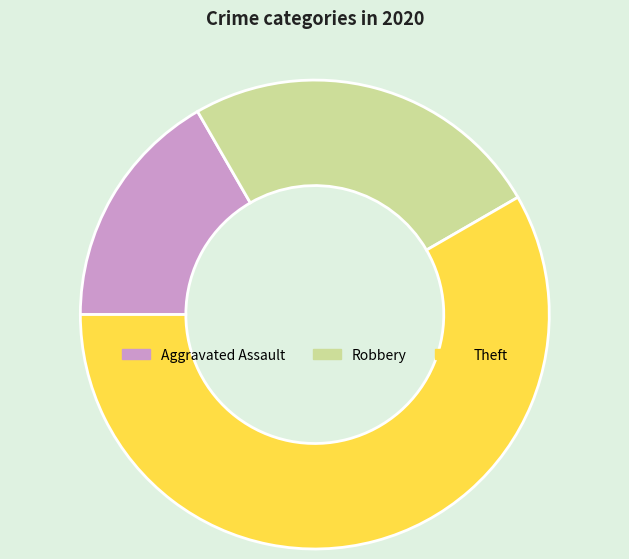

Rank the categories by value from highest to lowest.

Theft, Robbery, Aggravated Assault